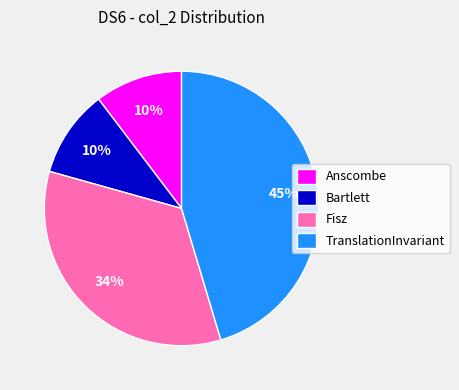

What is the ratio of the value at Anscombe to the value at TranslationInvariant?

0.2